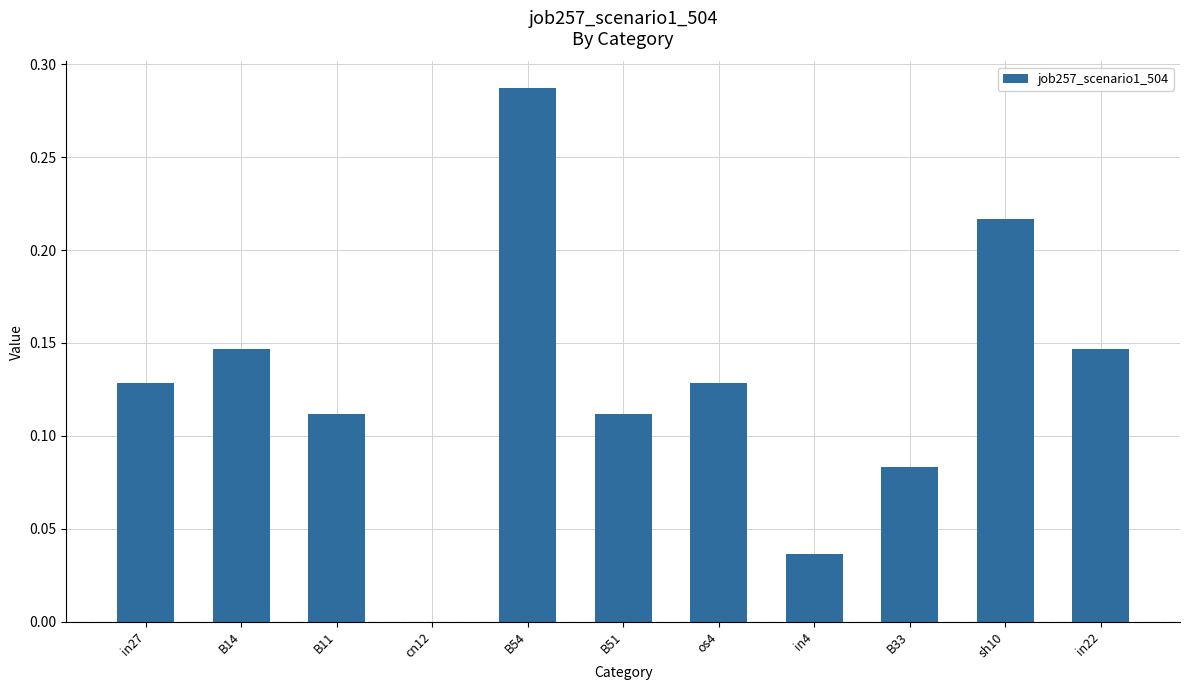

How many values are above zero?

10